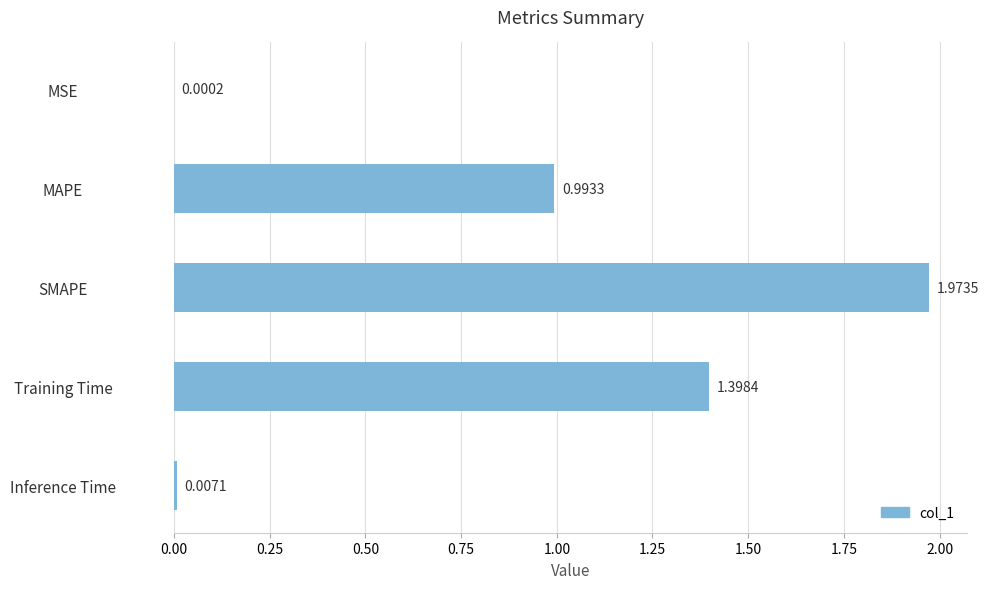

What is the average value?

0.9